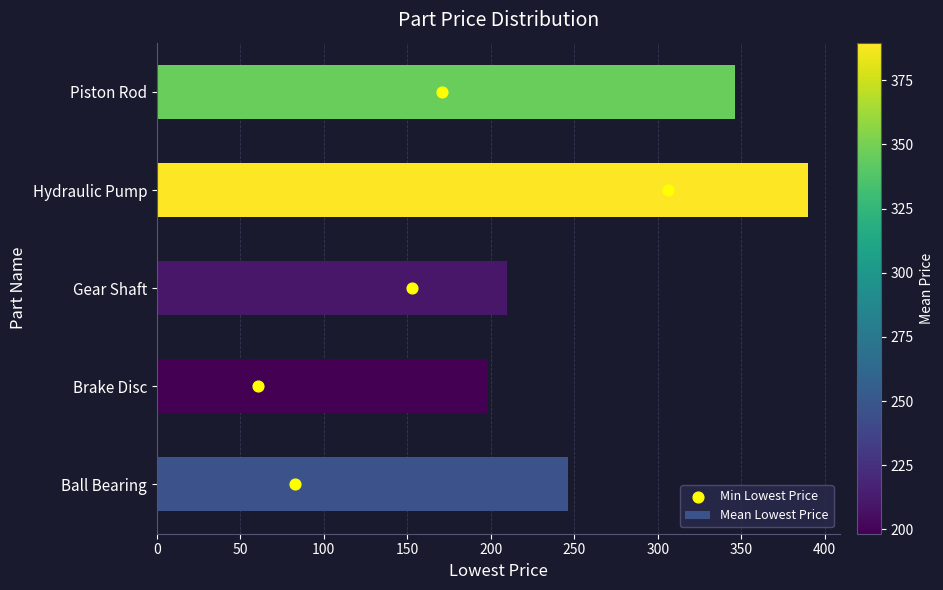

At how many categories does at least one series exceed 251?

2